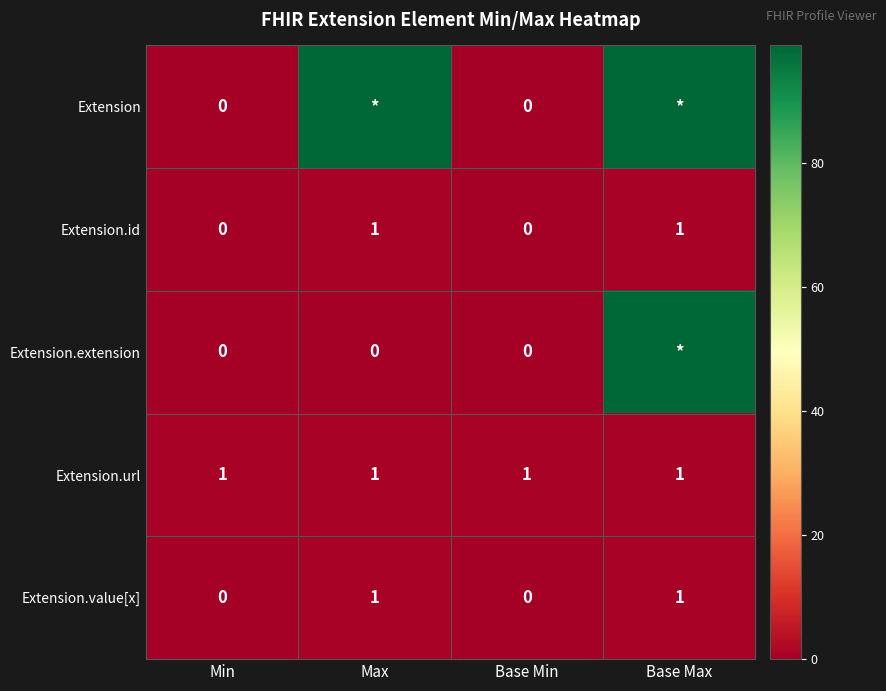

The Extension.value[x] series shows 0 at Max. True or false?

False